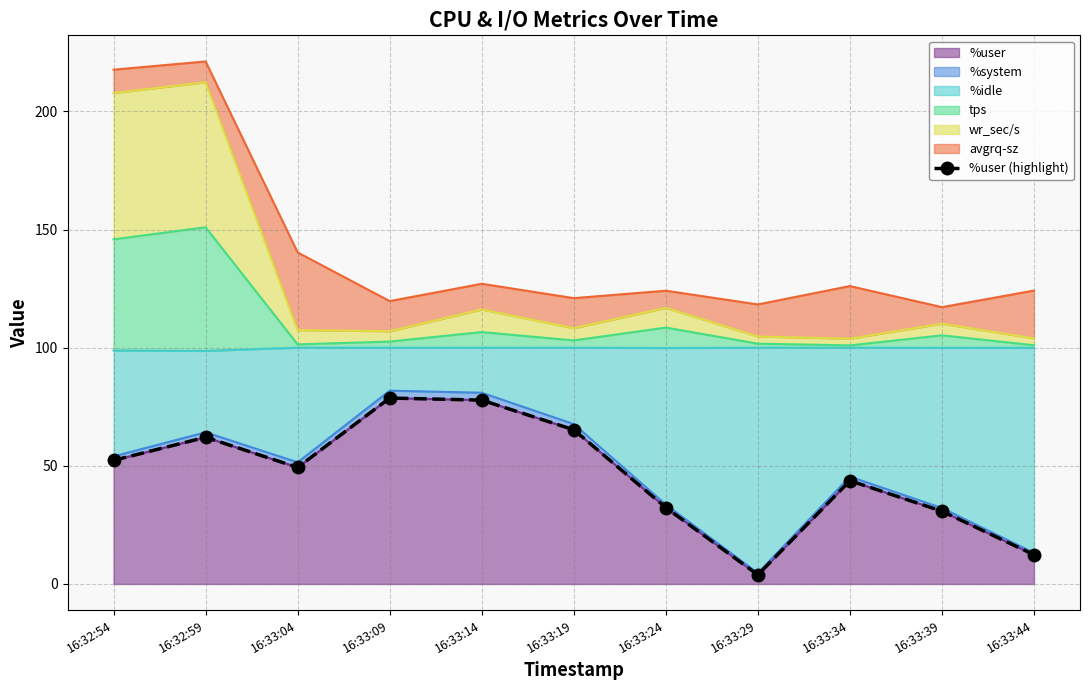

List the labels in order of value, largest first.

16:33:09, 16:33:14, 16:33:19, 16:32:59, 16:32:54, 16:33:04, 16:33:34, 16:33:24, 16:33:39, 16:33:44, 16:33:29